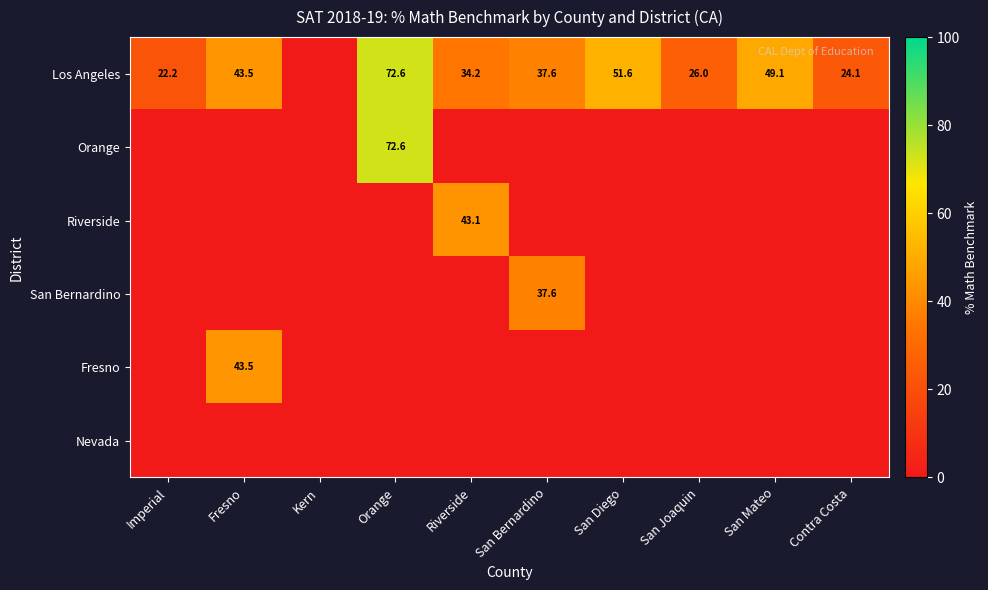

Is it true that Los Angeles equals 77.6 at San Mateo?

False